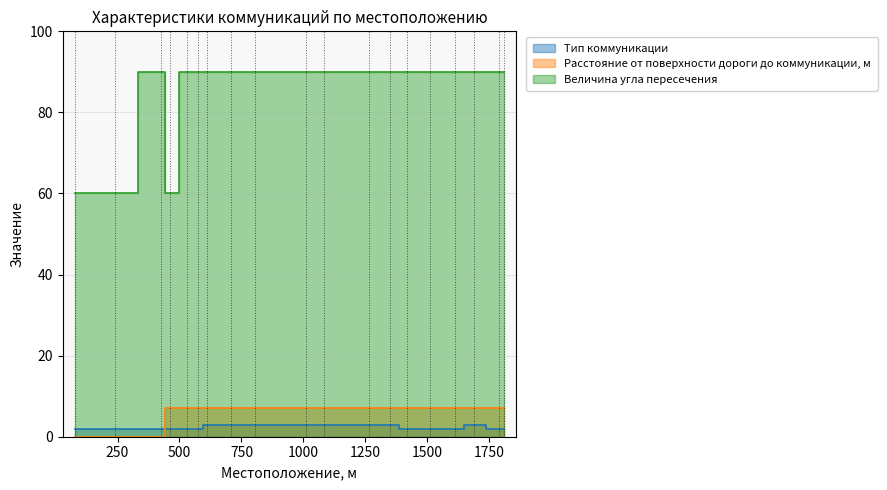

Which category has the lowest value across all series?

78